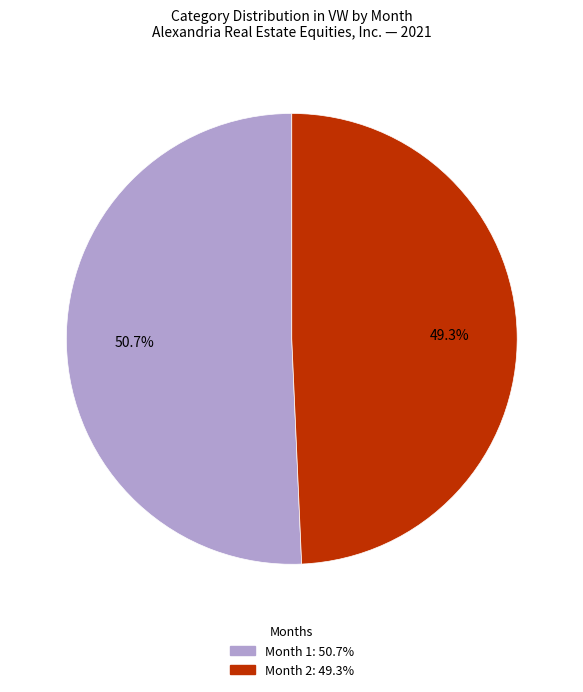

How many segments does this pie chart have?

2